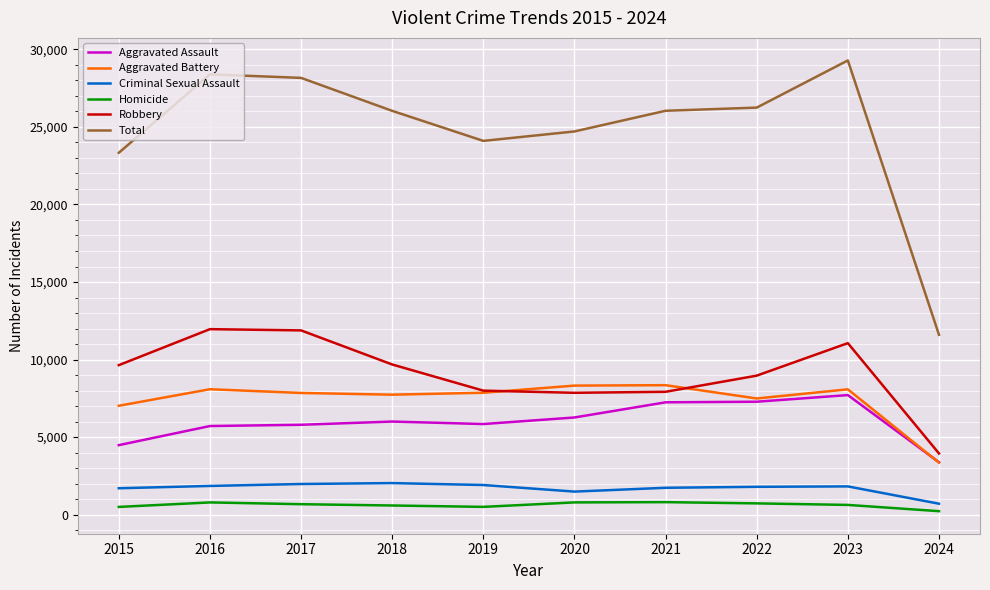

Count the number of categories in the chart.

10